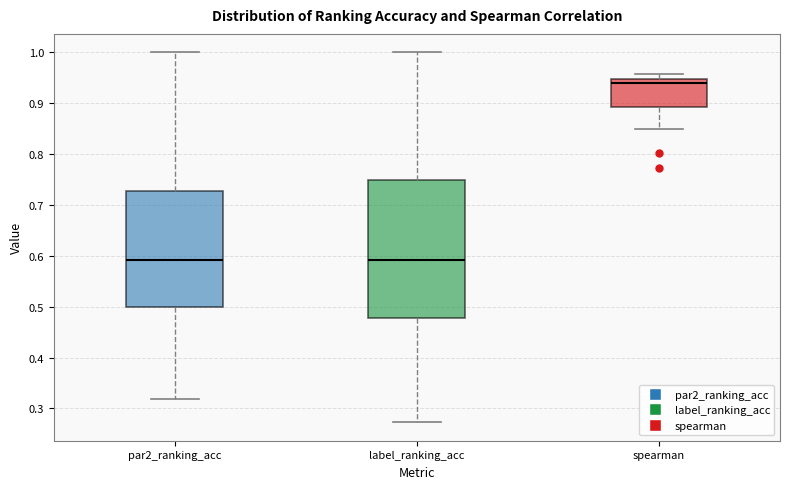

Which box has the highest median line?

spearman